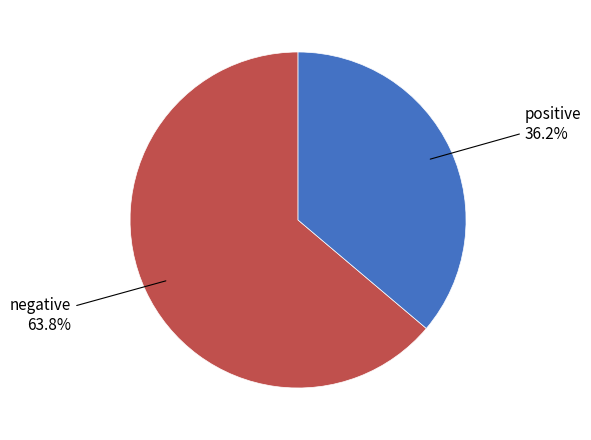

Is there a majority slice in this chart?

Yes